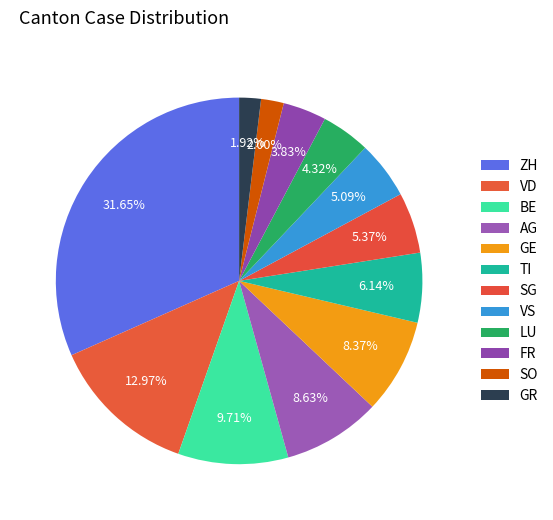

What is the change in value from VD to SG?

-345